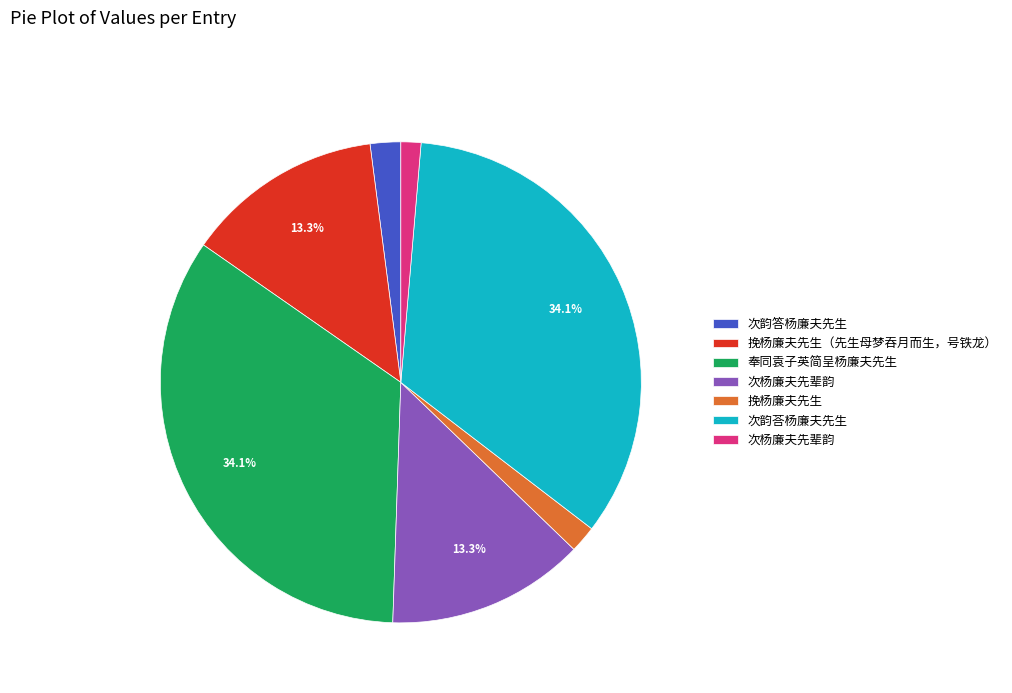

Does any single category account for the majority?

No